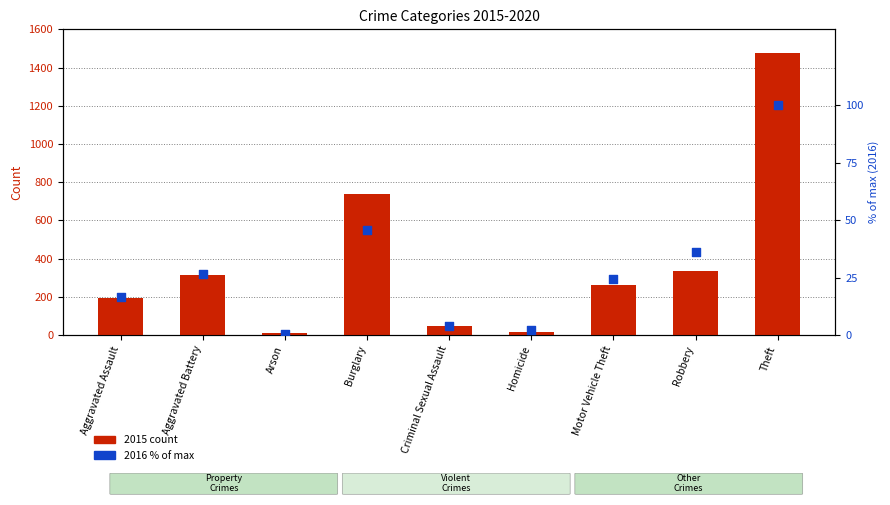

What are all the series names shown in the legend?

2015 count, 2016 (% of max)